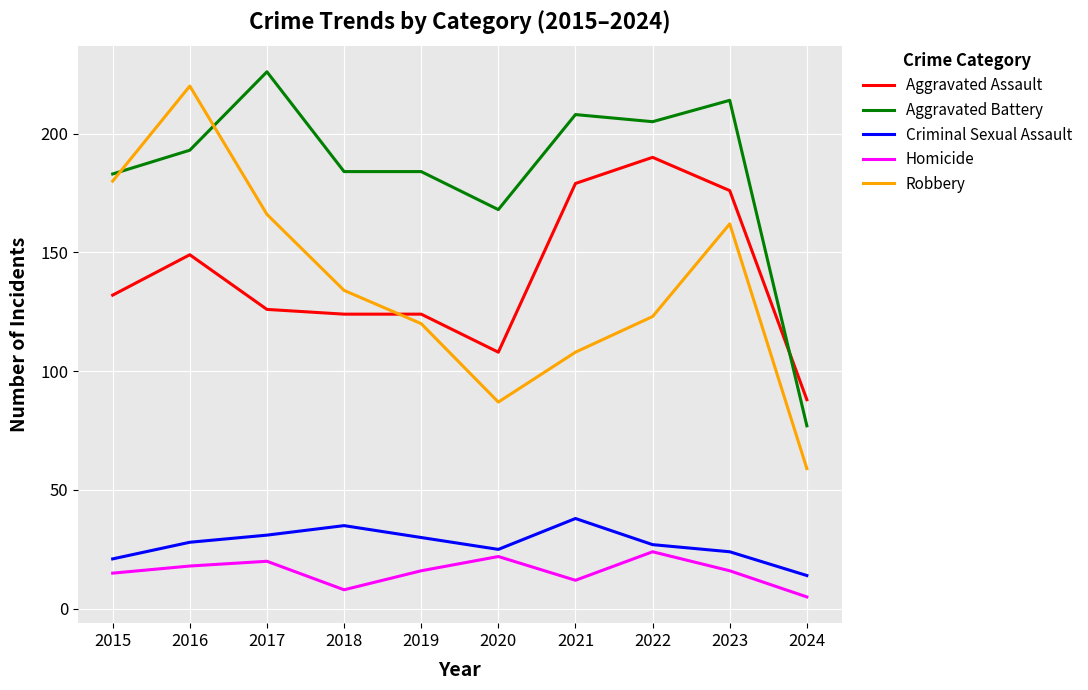

Reading left to right, transcribe all the data shown in this chart.

Aggravated Assault: 132	149	126	124	124	108	179	190	176	88
Aggravated Battery: 183	193	226	184	184	168	208	205	214	77
Criminal Sexual Assault: 21	28	31	35	30	25	38	27	24	14
Homicide: 15	18	20	8	16	22	12	24	16	5
Robbery: 180	220	166	134	120	87	108	123	162	59